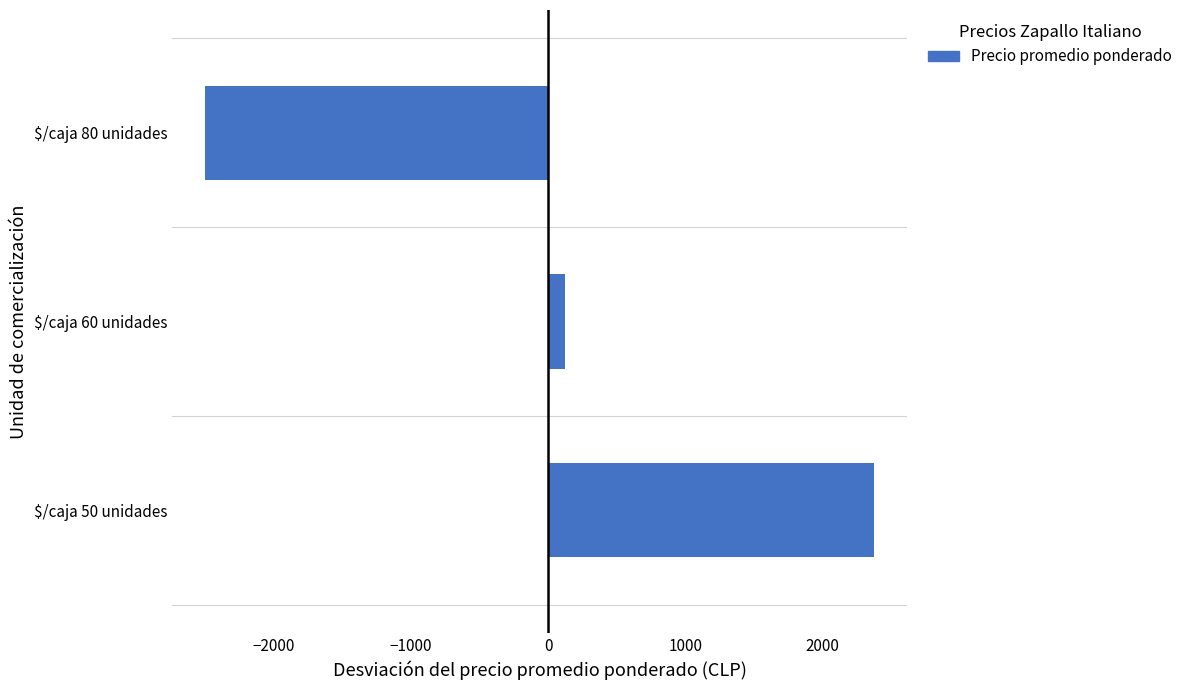

Are the bars grouped side by side (vs. stacked)?

No